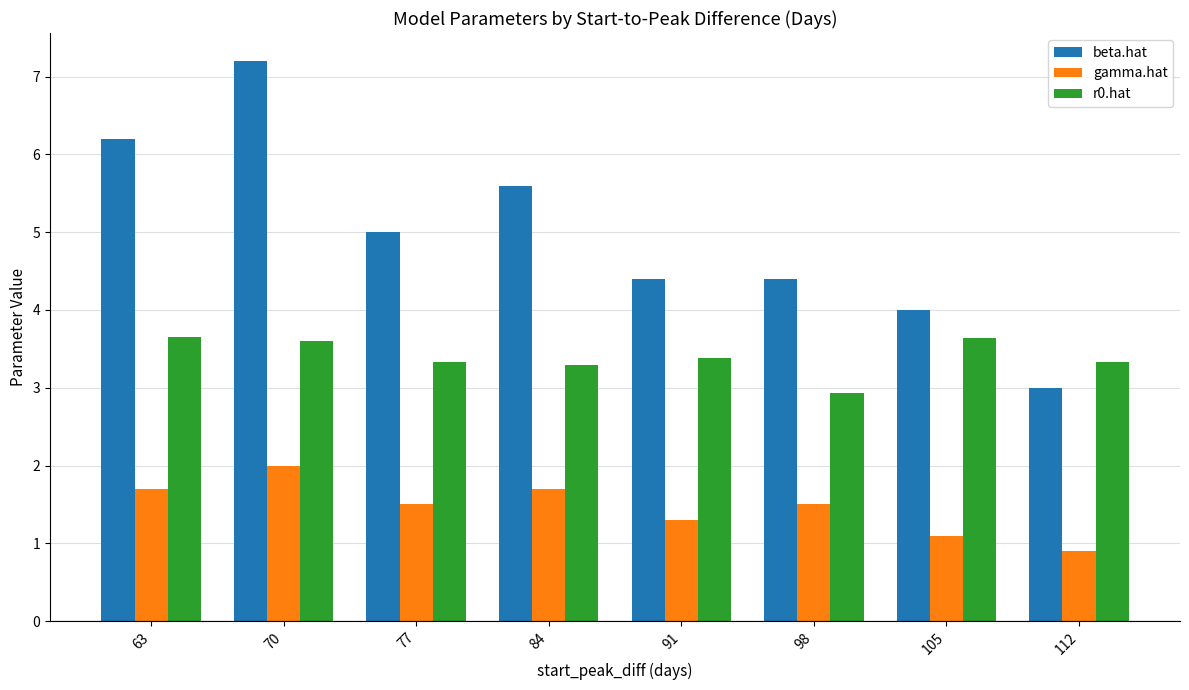

At 84, list the series in order from largest to smallest.

beta.hat, r0.hat, gamma.hat